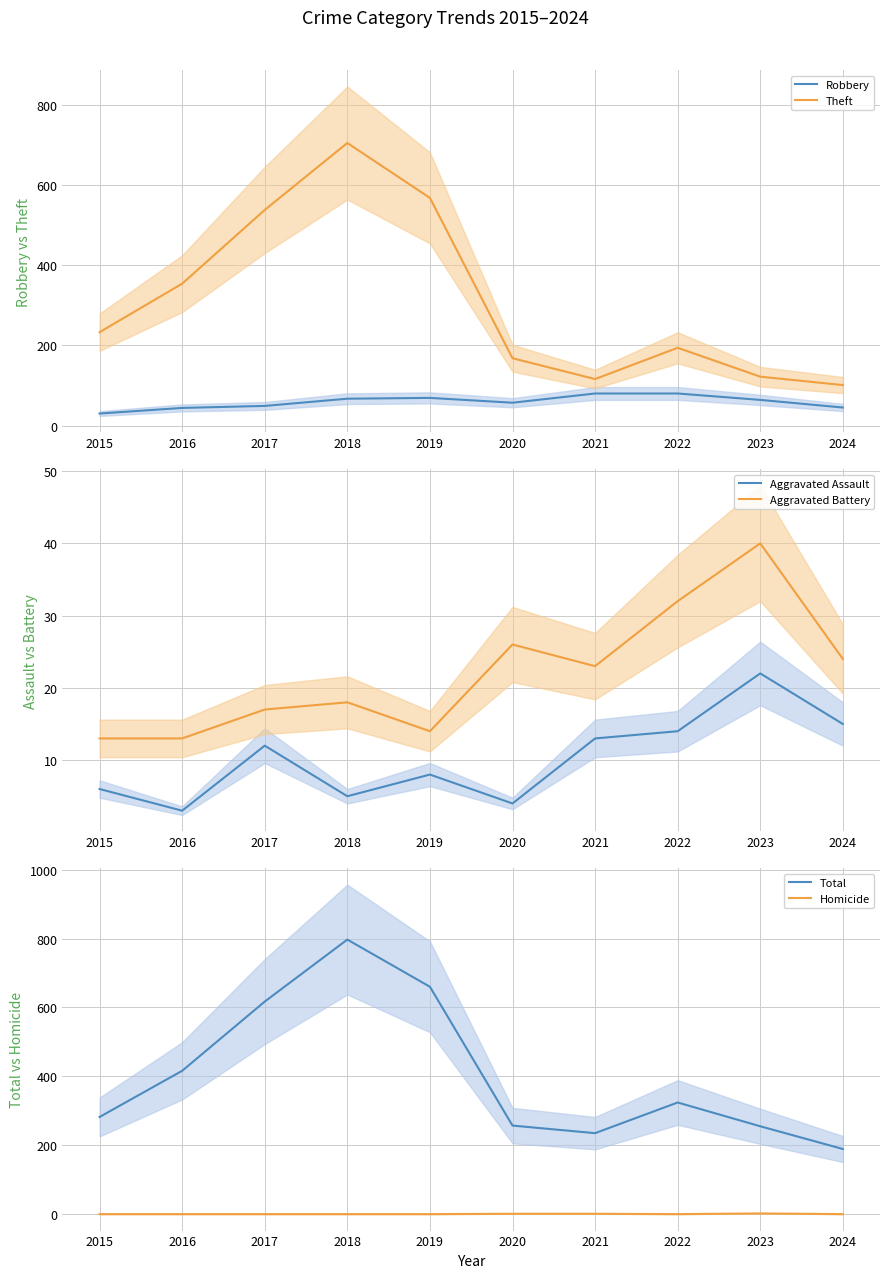

True or false: Aggravated Battery and Total cross at least once.

False